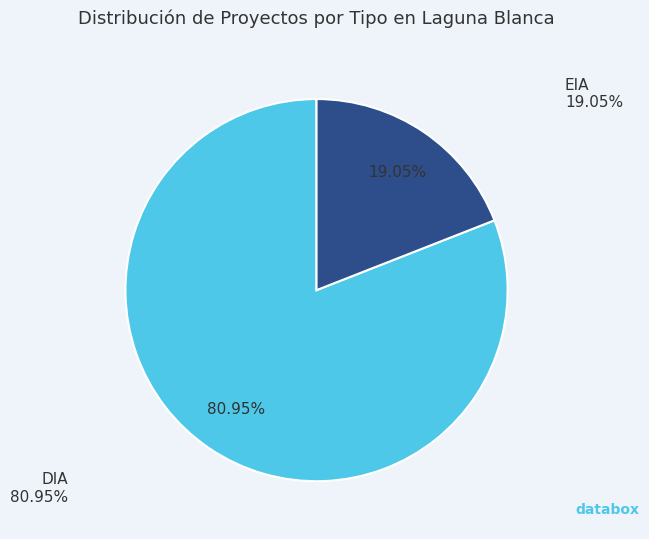

To the nearest percent, what percentage of the pie is EIA?

19%